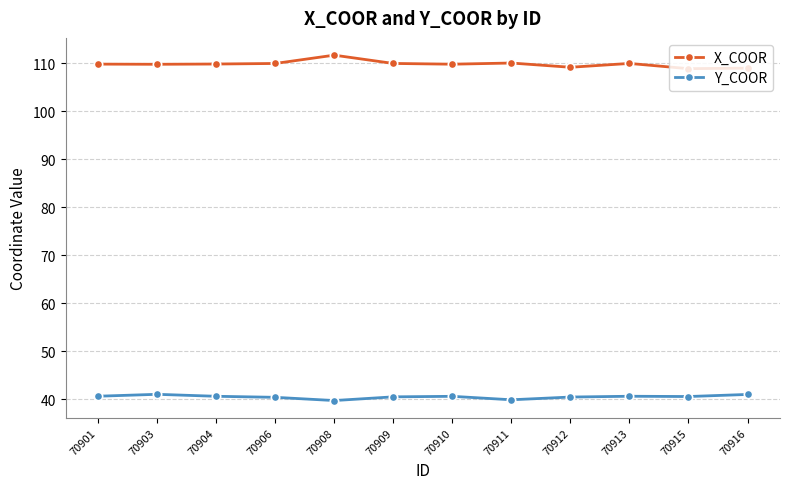

Is the value of X_COOR at 70909 greater than the value of Y_COOR at 70904?

Yes